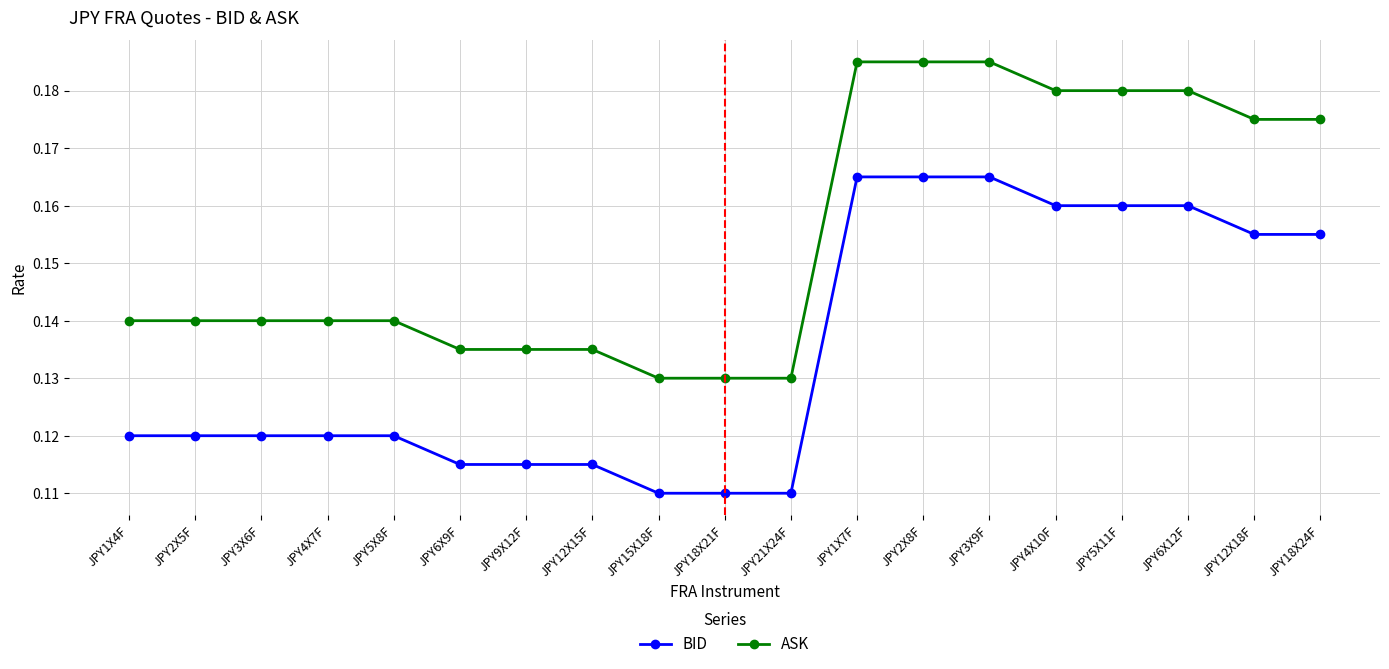

What is the total value across all series at JPY6X12F?

0.3